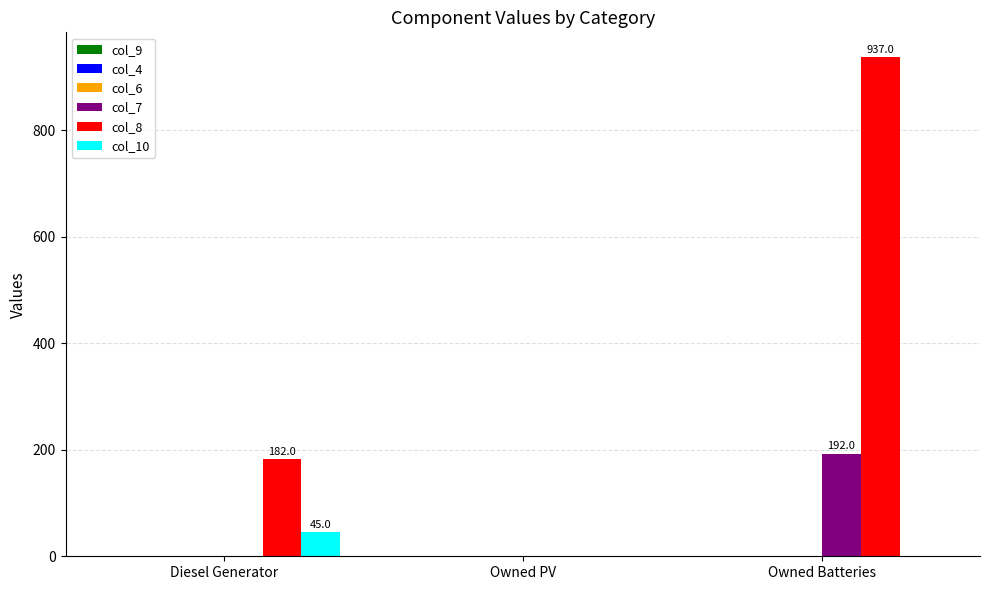

True or false: col_10 has a value of 45.0 at Diesel Generator.

True